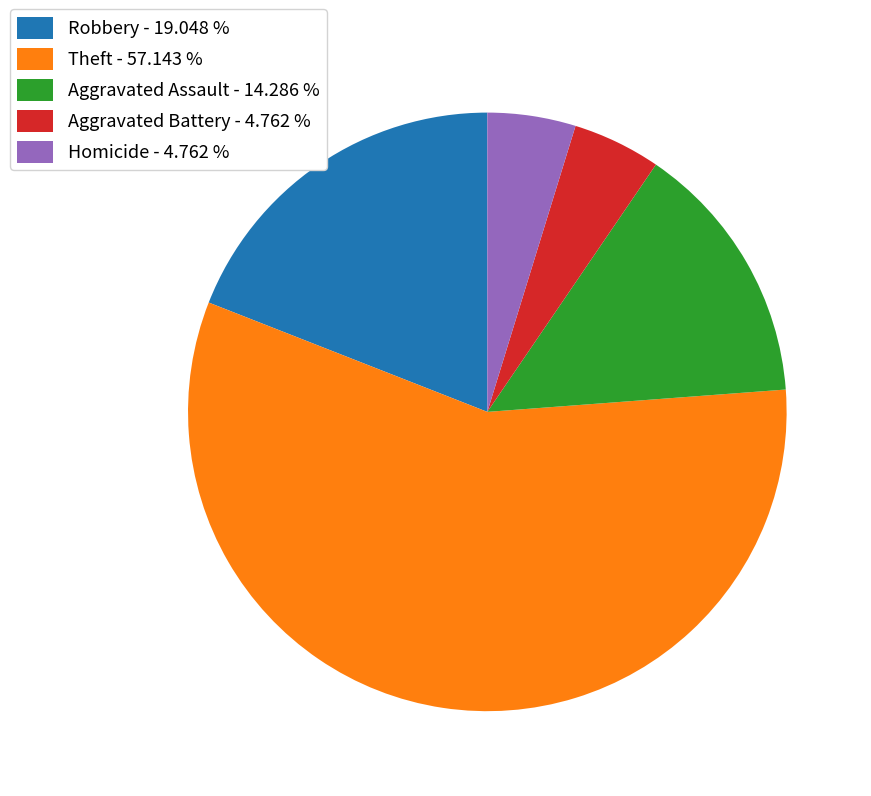

Does any single category account for the majority?

Yes